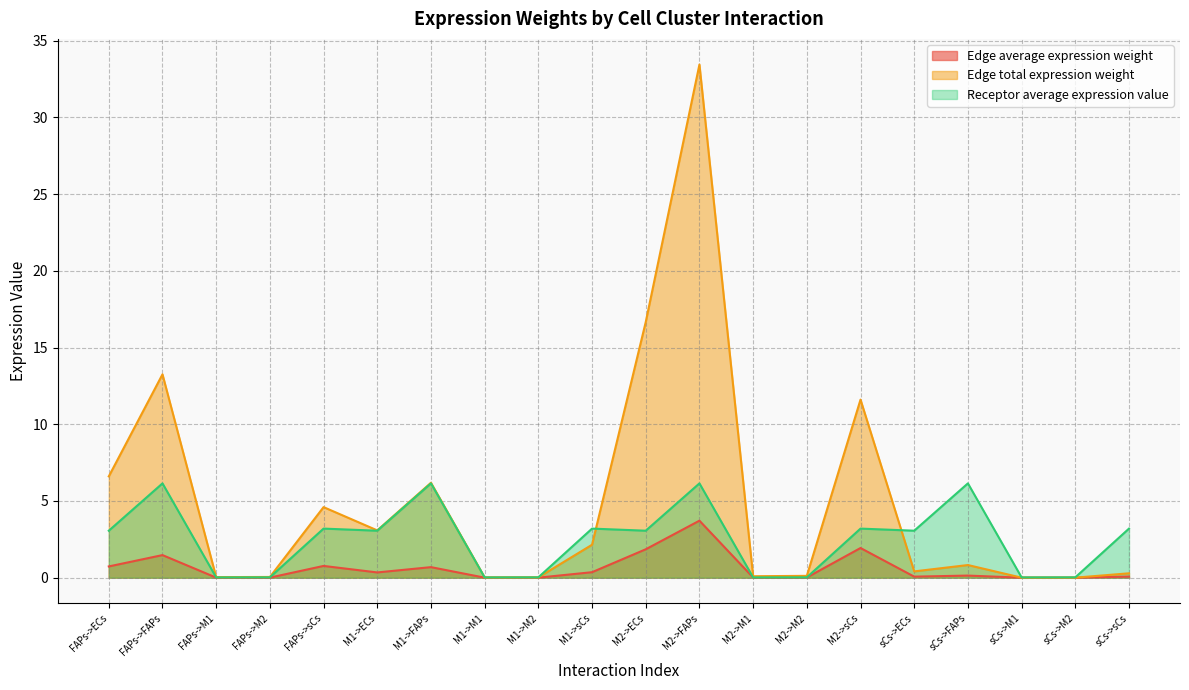

True or false: Edge average expression weight has a value of 0.7 at FAPs->ECs.

True